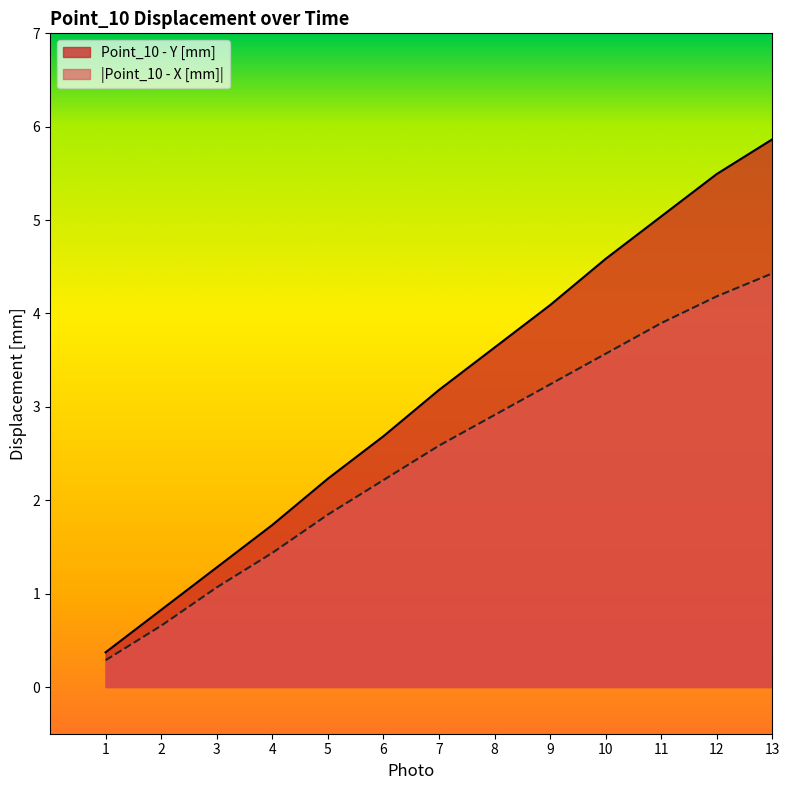

Which series changed the most between 7 and 9?

Point_10 - Y [mm]